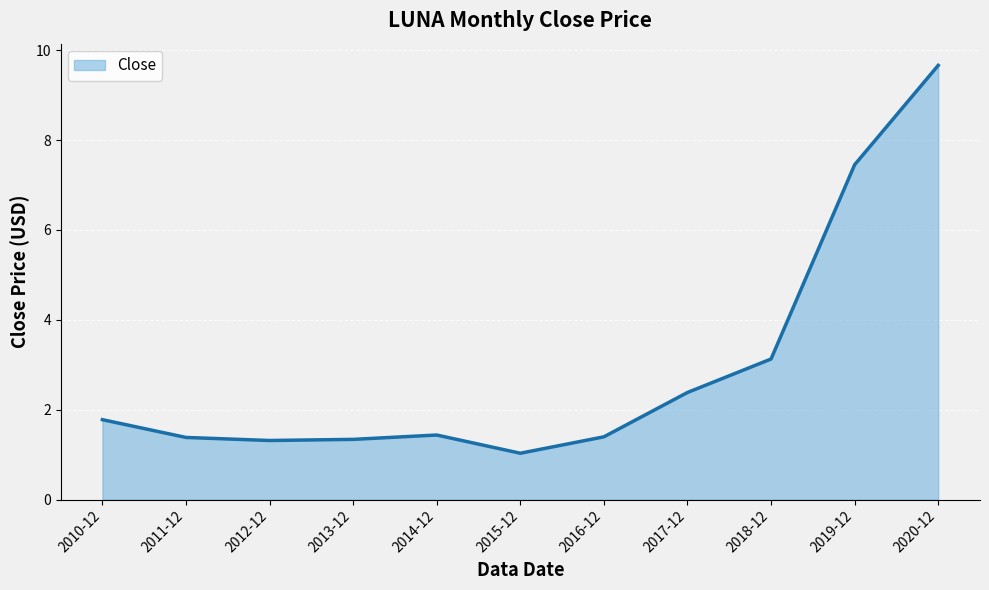

How many lines are shown in the chart?

1